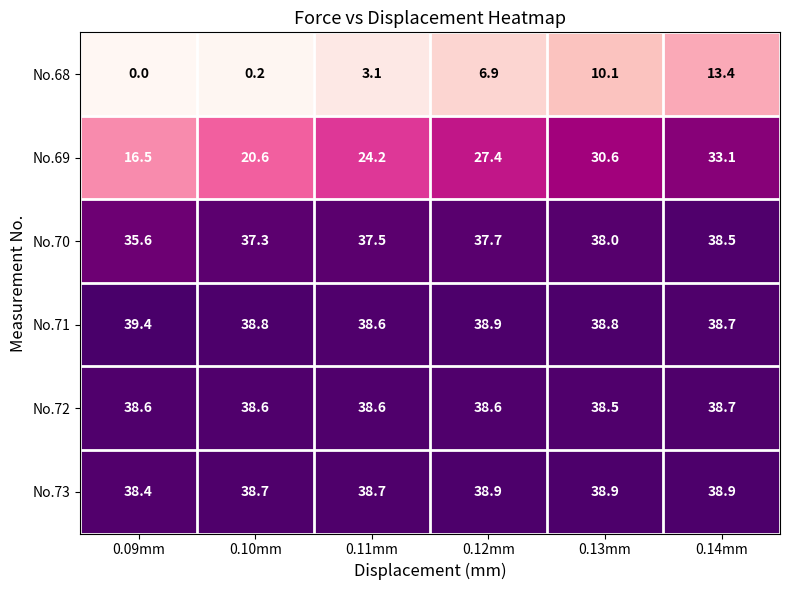

How many data points does each series have?

6